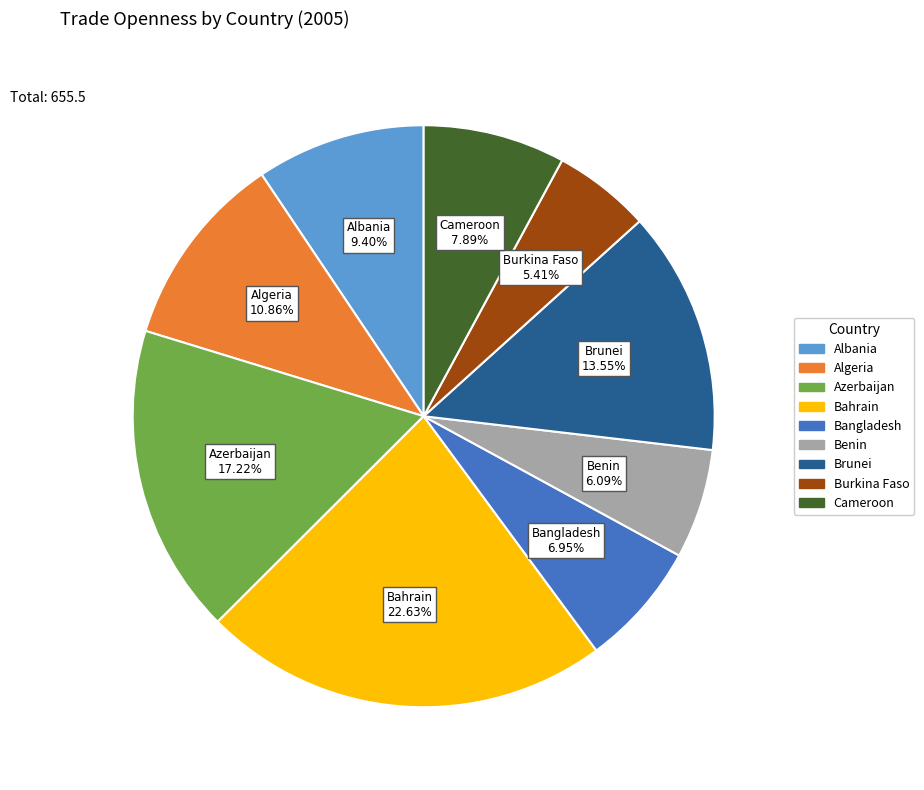

Between Cameroon and Burkina Faso, which is larger?

Cameroon